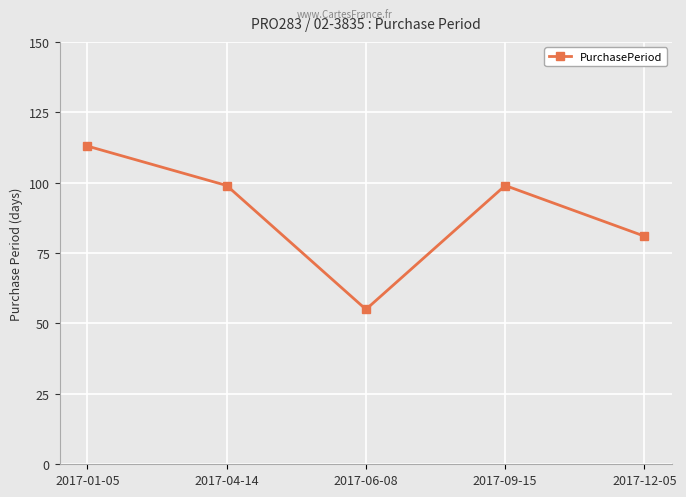

How many values are between 81 and 99?

3